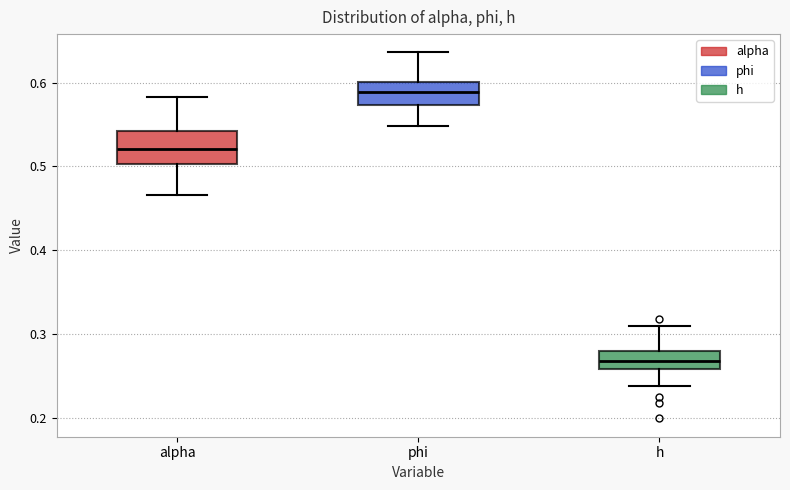

Where does the upper whisker of the box for phi end on the y-axis? The values are not printed on the chart, so give them approximately, as read against the axis.

0.64